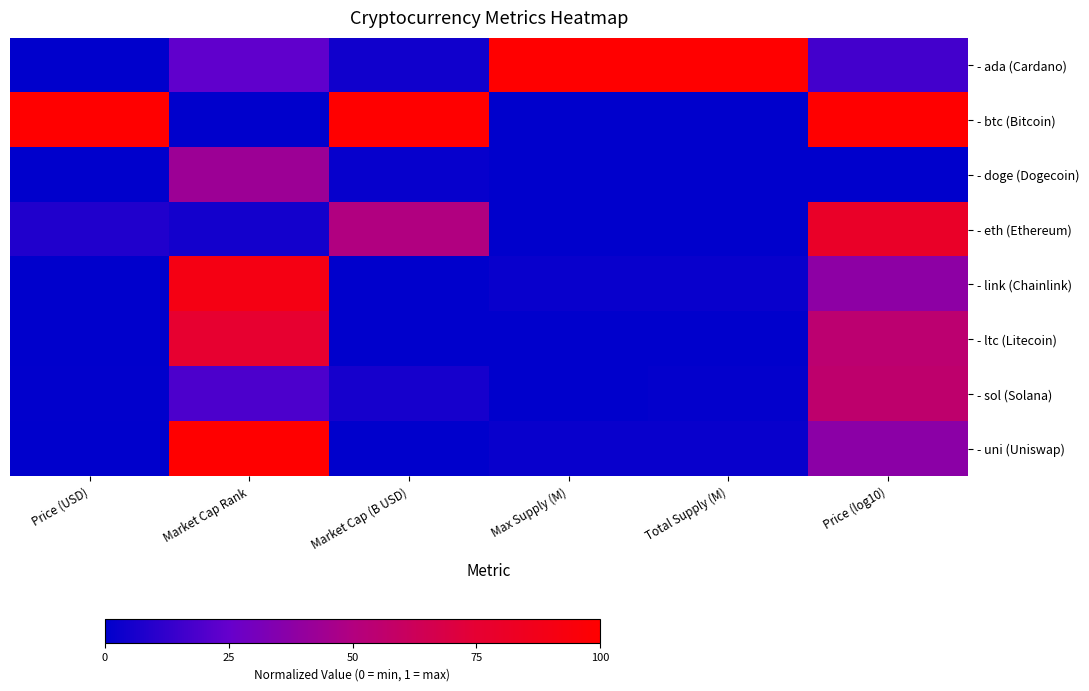

Rank the series at Max Supply (M) from lowest to highest value.

- doge (Dogecoin), - eth (Ethereum), - sol (Solana), - btc (Bitcoin), - ltc (Litecoin), - link (Chainlink), - uni (Uniswap), - ada (Cardano)